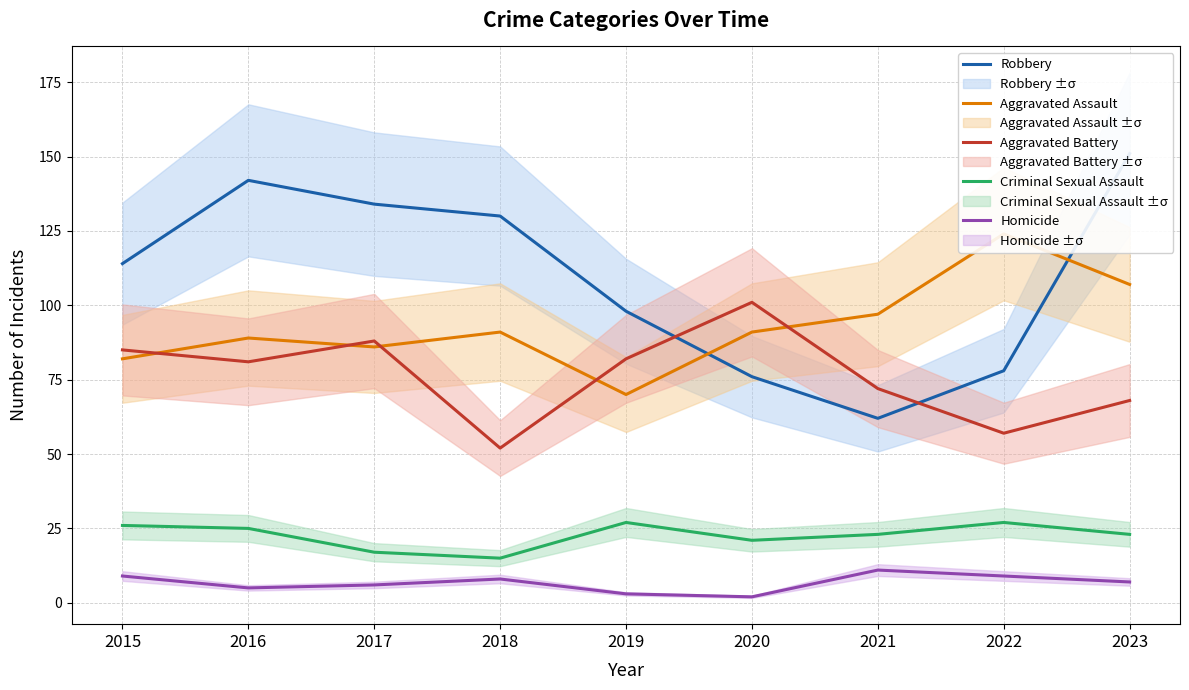

How many values in the Aggravated Battery series exceed 81?

4